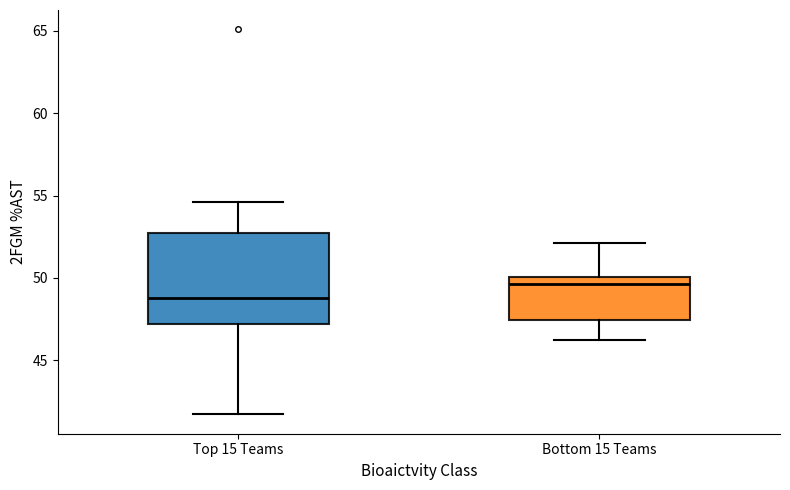

Reading left to right, read every box against the y-axis: the position of its median line, the range the box covers, and the ends of its whiskers. The values are not printed on the chart, so give them approximately, as read against the axis.

Top 15 Teams: median 49.0, box 47.0 to 53.0, whiskers 41.5 to 54.5
Bottom 15 Teams: median 49.5, box 47.5 to 50.0, whiskers 46.0 to 52.0